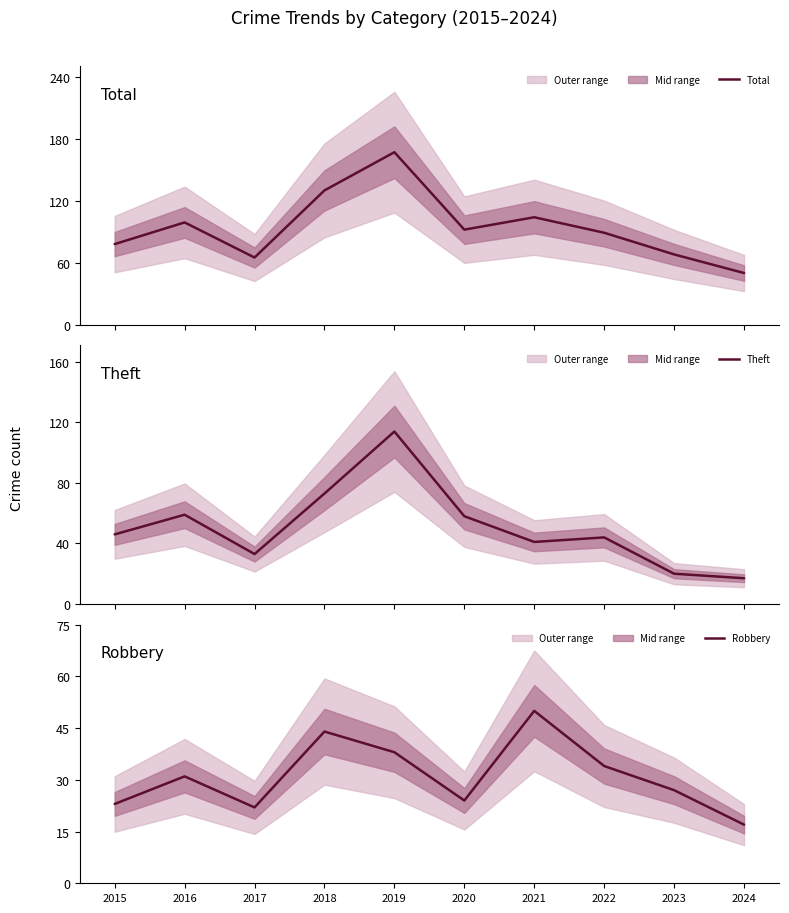

At how many categories does at least one series exceed 26?

10